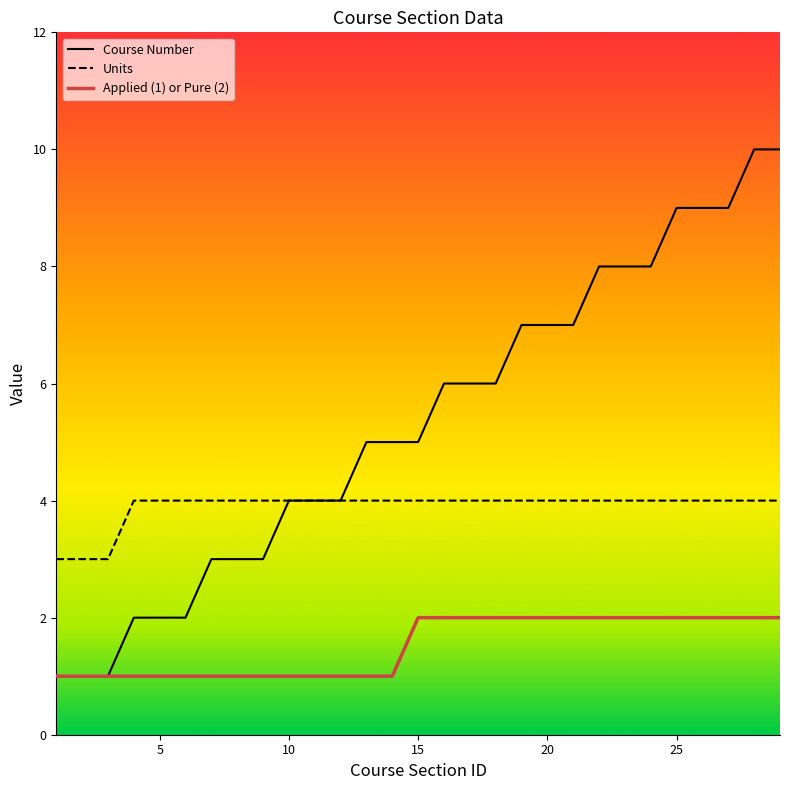

Count the number of data series in this chart.

3